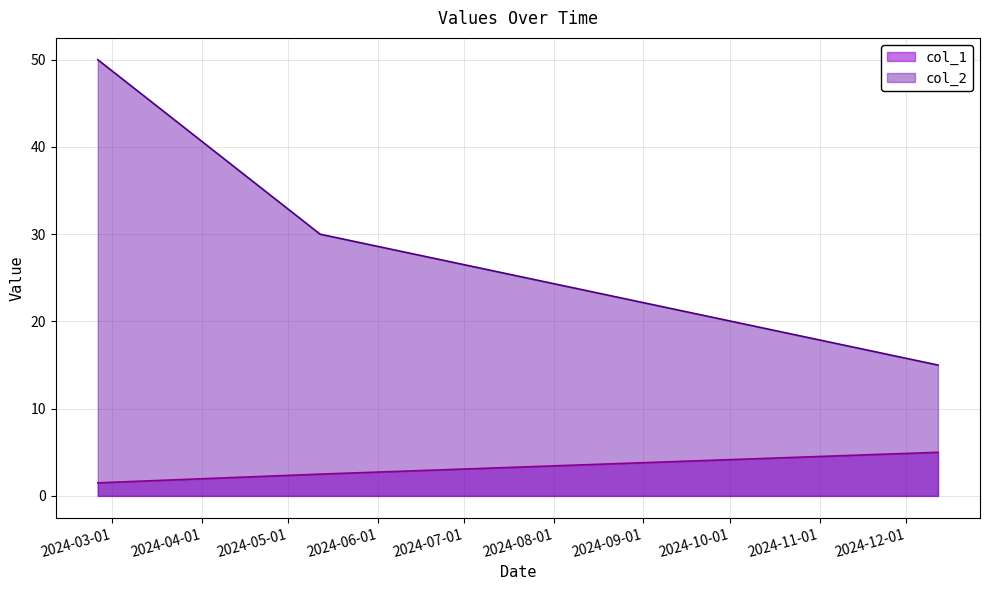

What position from the left is 2024-12-12?

3